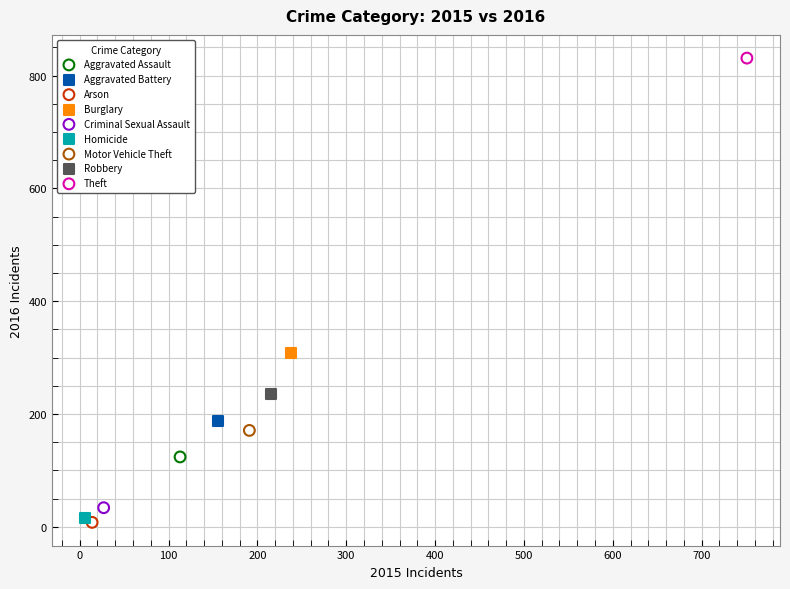

Which series reaches the minimum Y coordinate?

Arson